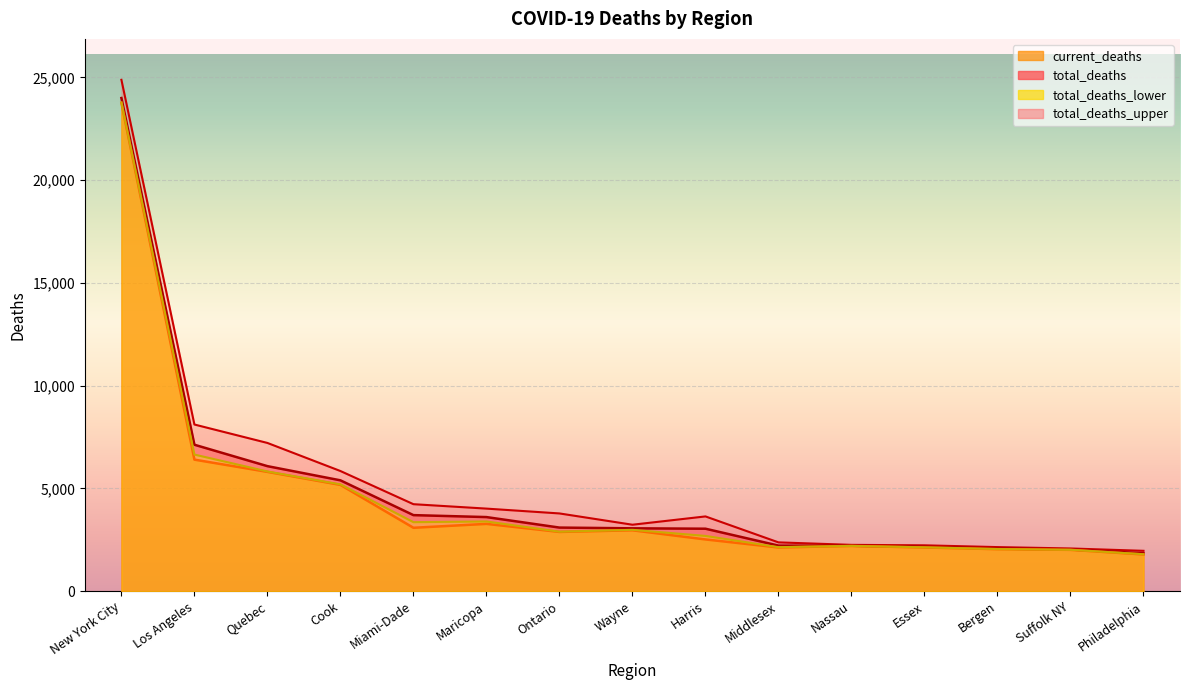

Reading left to right, list all the values displayed in this chart.

current_deaths: 23764	6401	5805	5172	3085	3275	2883	2963	2518	2127	2201	2126	2044	2011	1787
total_deaths: 23996	7126	6084	5394	3701	3606	3095	3059	3040	2218	2212	2159	2074	2028	1846
total_deaths_upper: 24883	8110	7213	5847	4233	4018	3783	3234	3638	2375	2254	2232	2145	2079	1964
total_deaths_lower: 23780	6648	5825	5198	3359	3393	2895	2985	2689	2141	2203	2133	2050	2014	1798